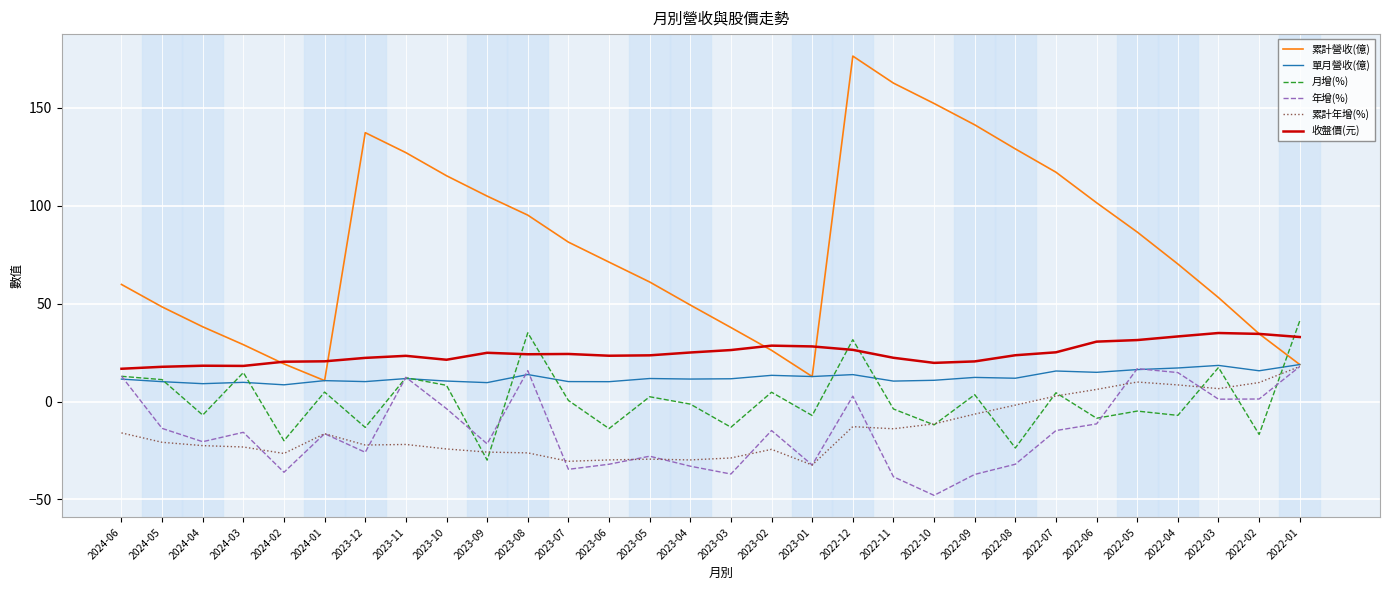

Which series has the widest spread of values?

累計營收(億)